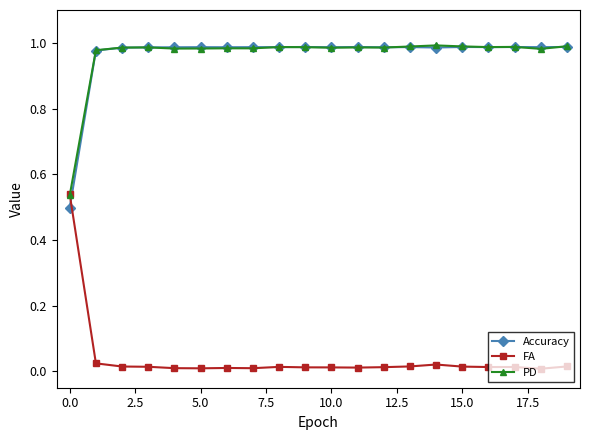

Which series ends up on top after the final intersection of FA and PD?

PD